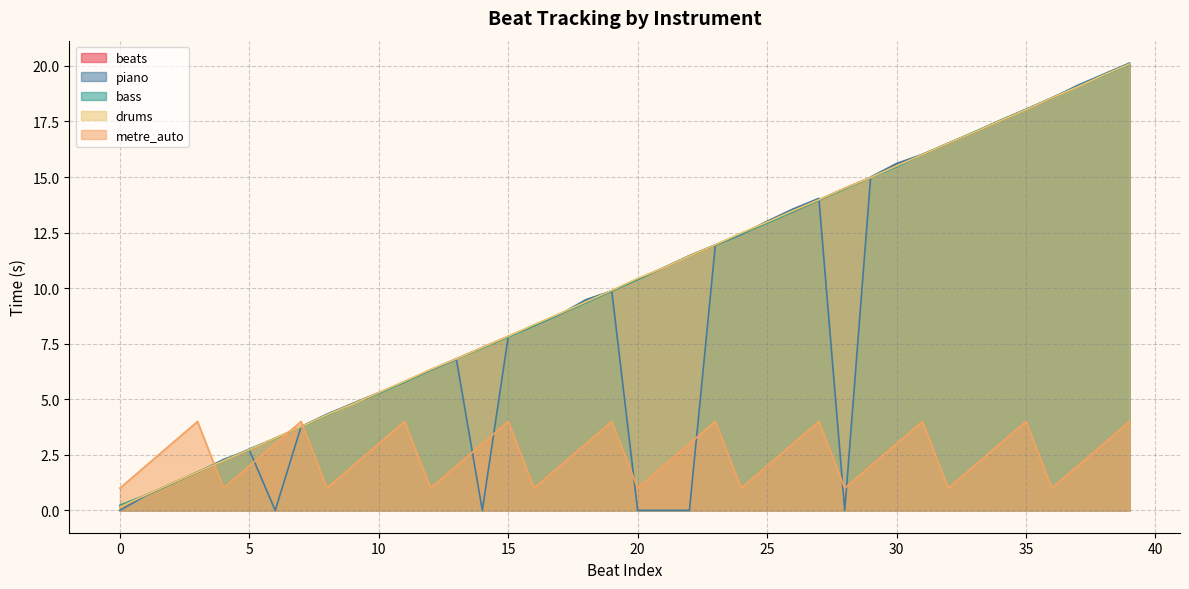

Which series has the largest range (max minus min)?

piano